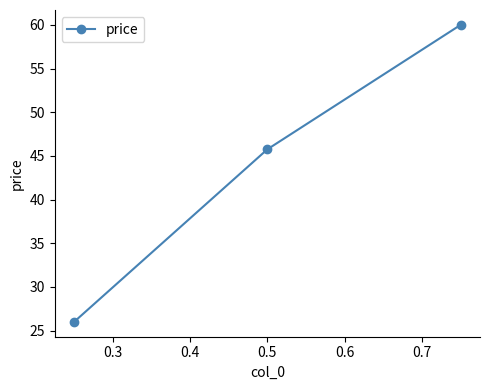

How many lines are shown in the chart?

1